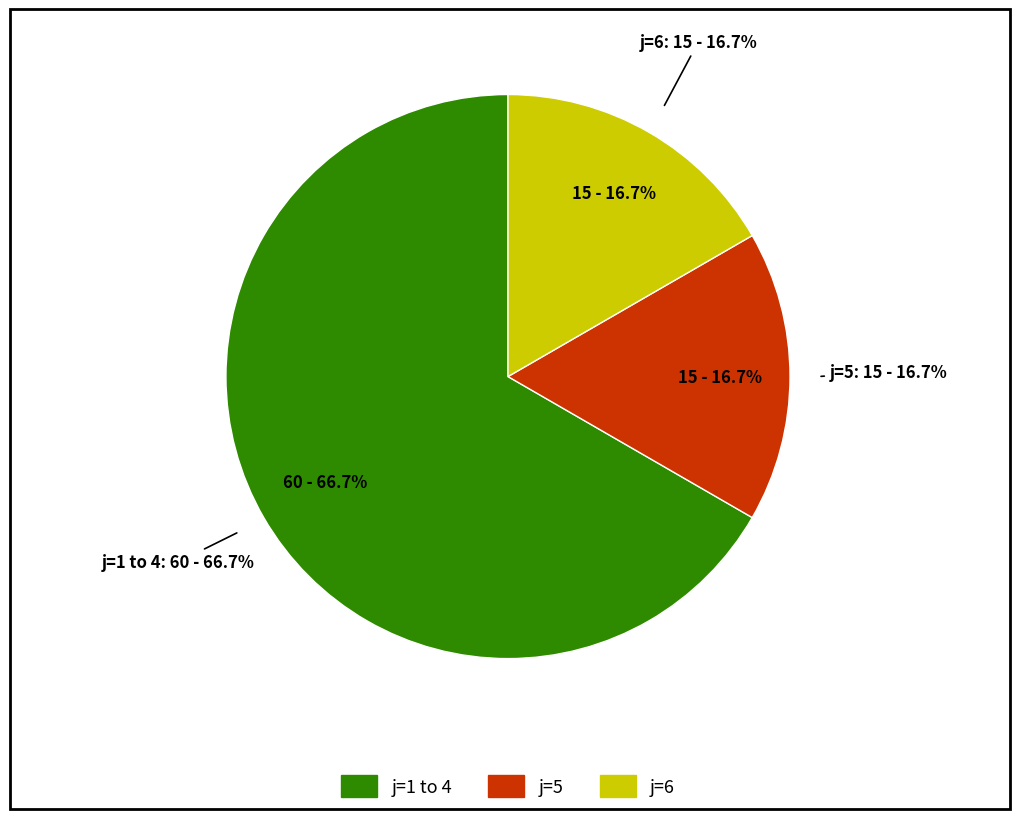

Is there any slice that represents more than half of the pie?

No